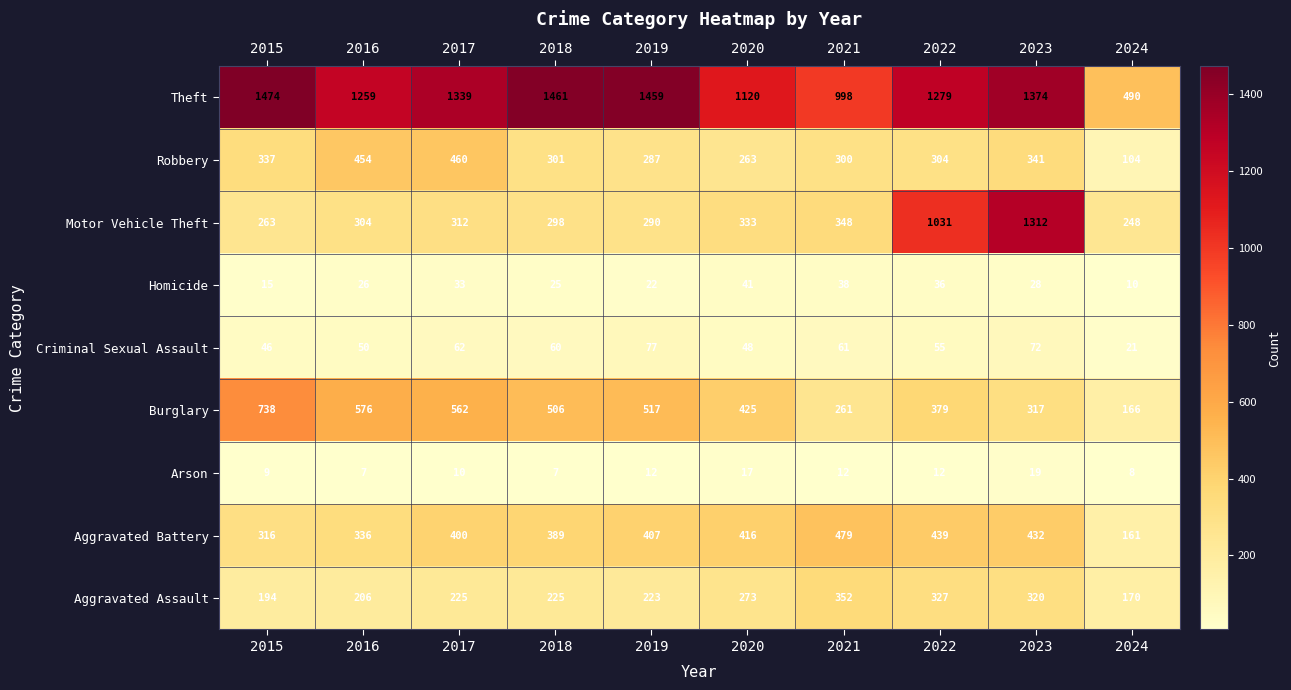

Which series has the largest range (max minus min)?

Motor Vehicle Theft